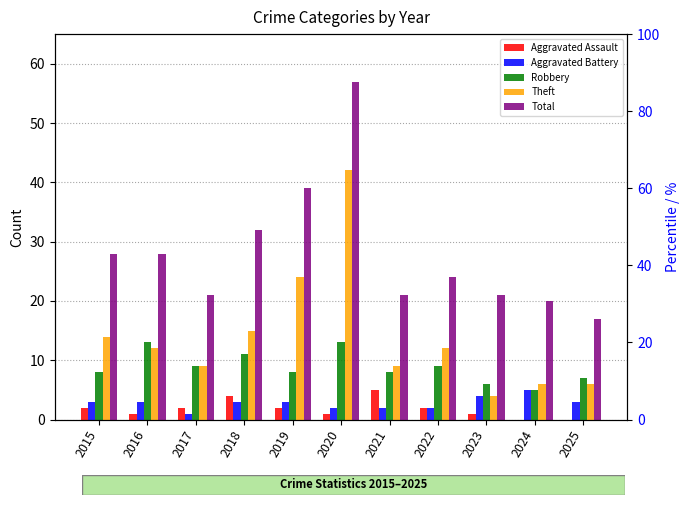

What is the value of the Theft bar at the 6th from the left?

42